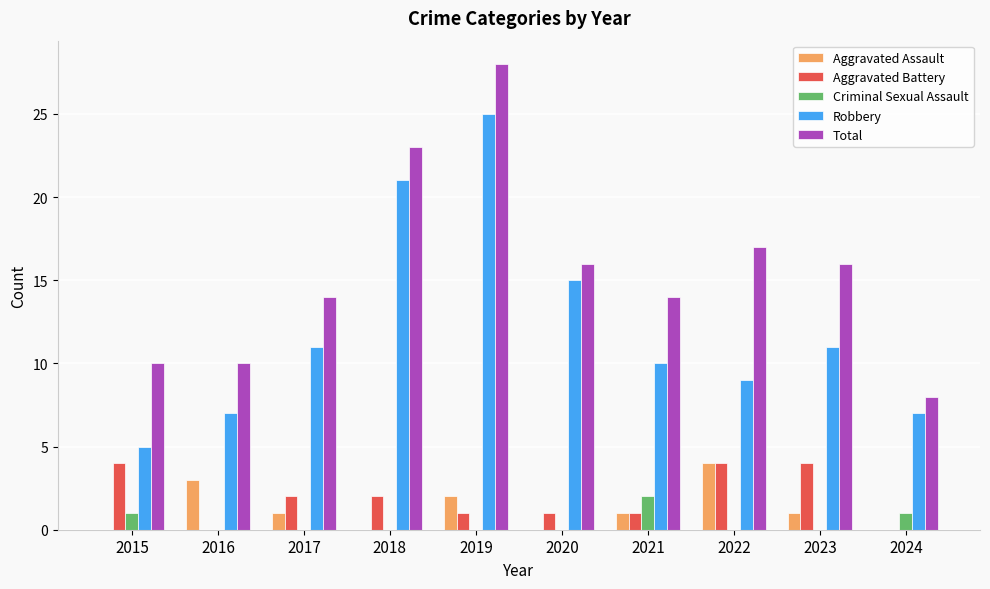

What is the sum of all Total values?

156